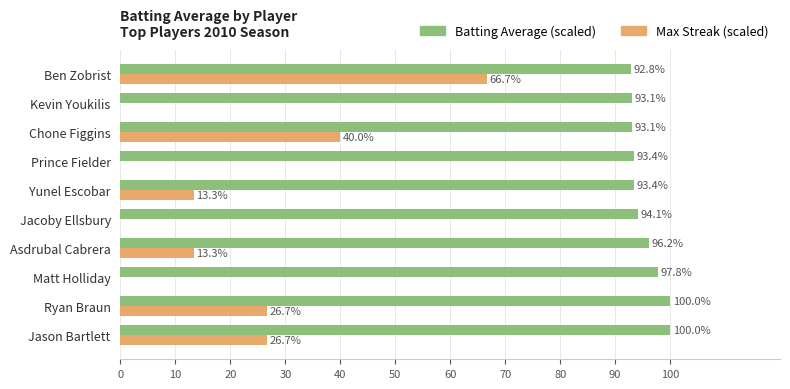

Which series has the largest total across all categories?

Batting Average (scaled)